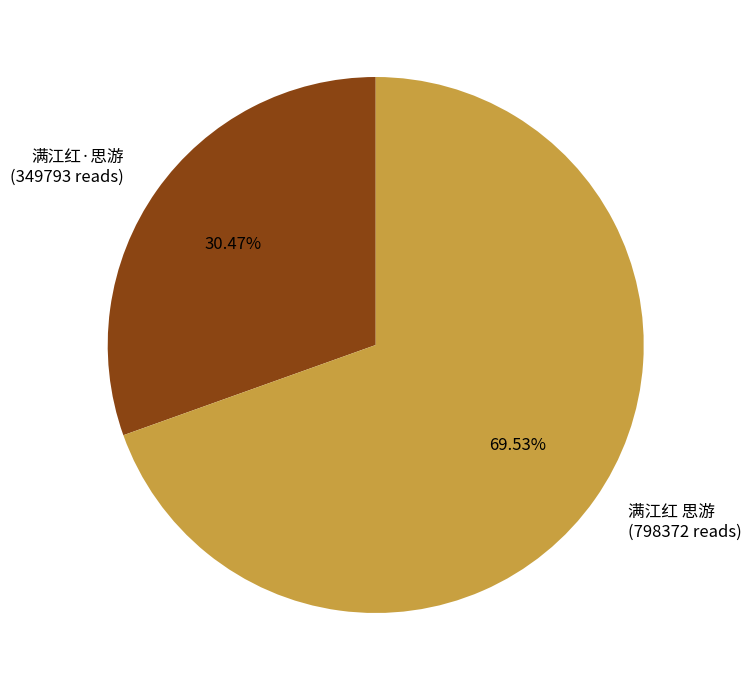

What percentage is the 满江红 思游 slice, to the nearest percent?

70%